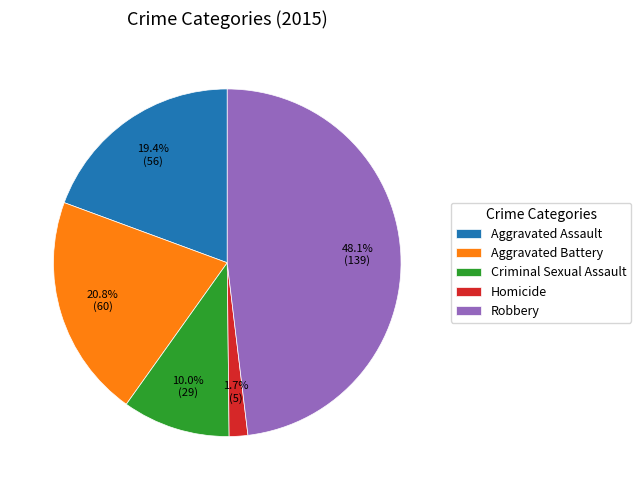

Combined, do Aggravated Assault and Robbery account for over 50%?

Yes